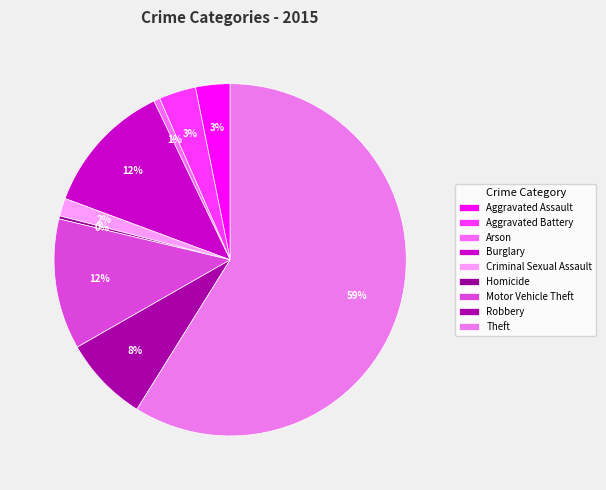

To the nearest percent, what percentage of the pie is Robbery?

8%